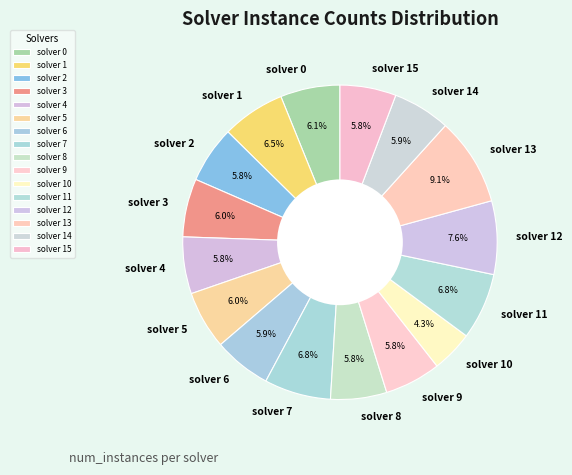

Which slice is the smallest?

solver 10